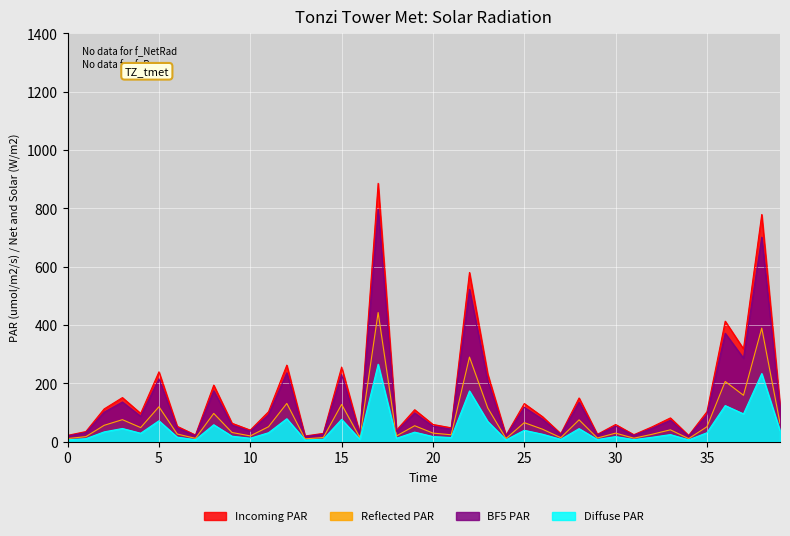

What are all the series names shown in the legend?

Incoming PAR, Reflected PAR, BF5 PAR, Diffuse PAR